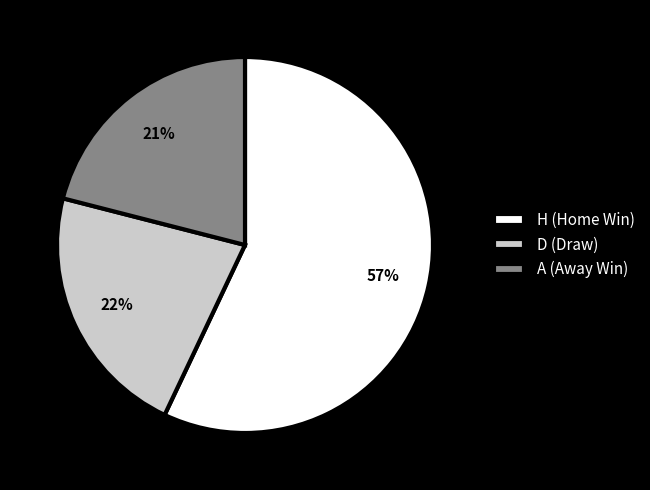

To the nearest percent, what is the combined percentage of A (Away Win) and H (Home Win)?

78%